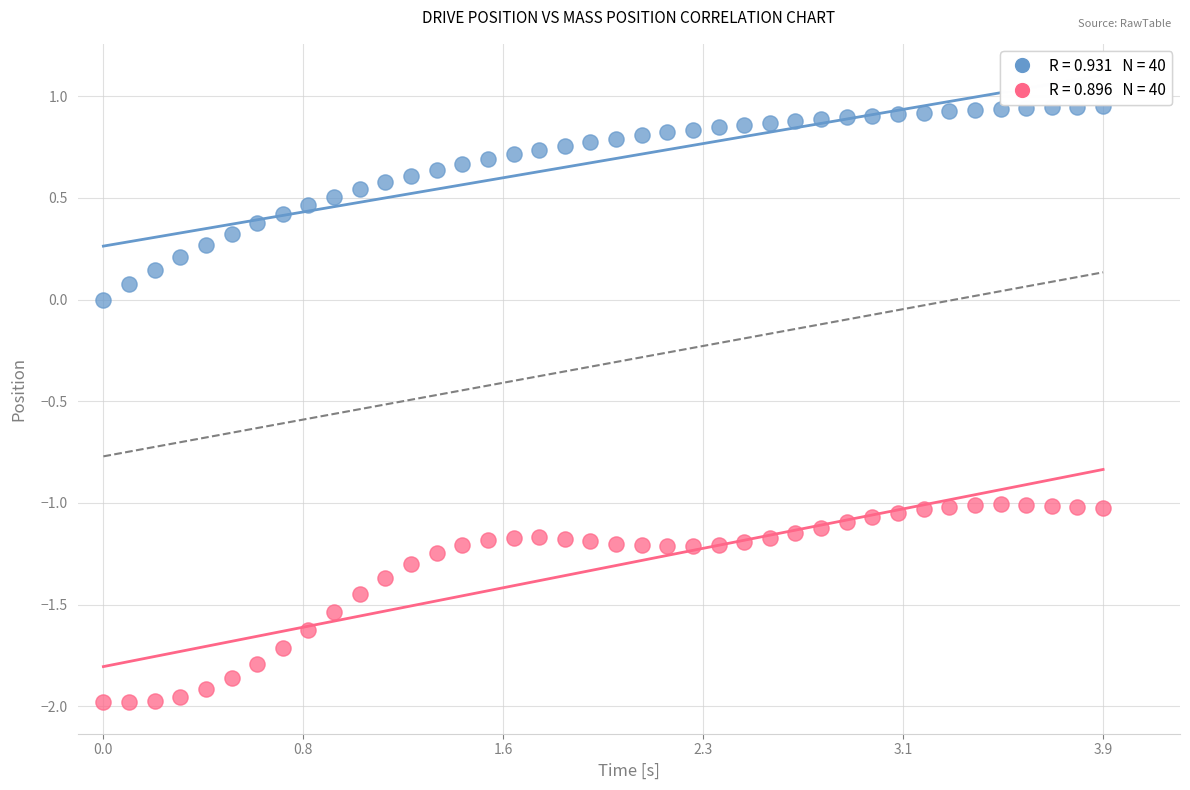

Across all data points, what is the range of X values (max minus min)?

3.9